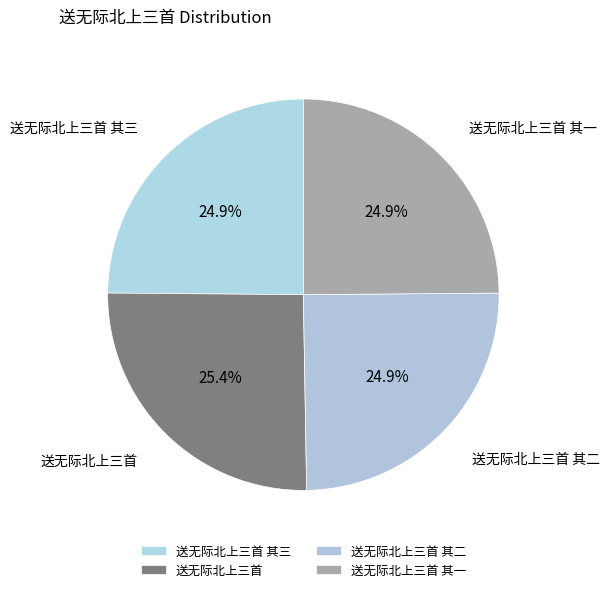

How many slices are in this pie chart?

4